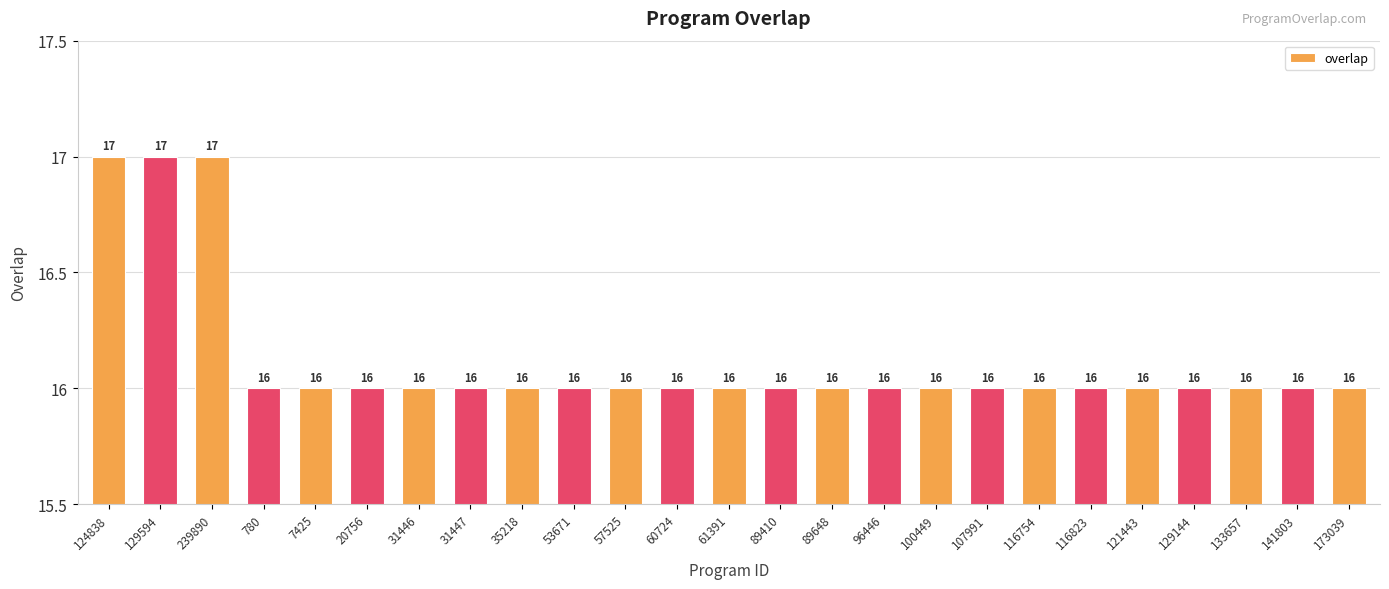

The chart shows a value of 16 at 35218. True or false?

True